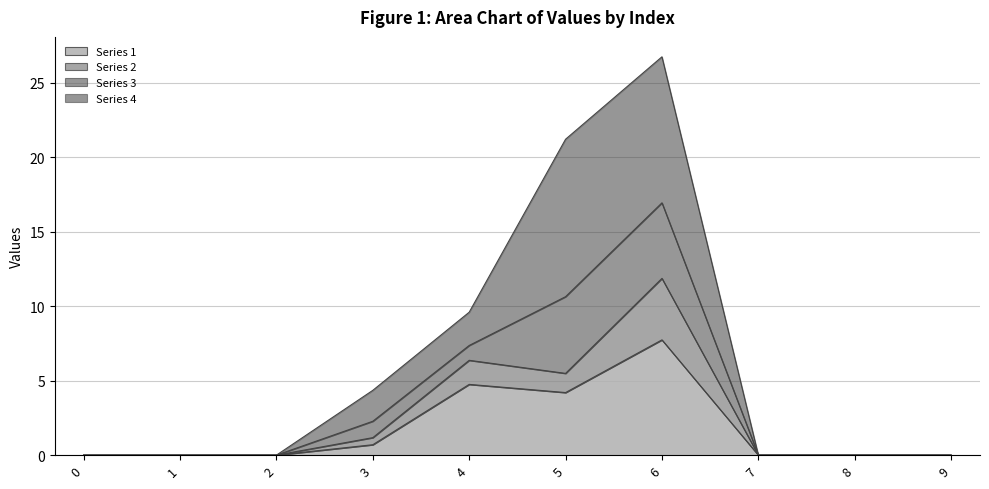

The value at 3 is 0.7. True or false?

True